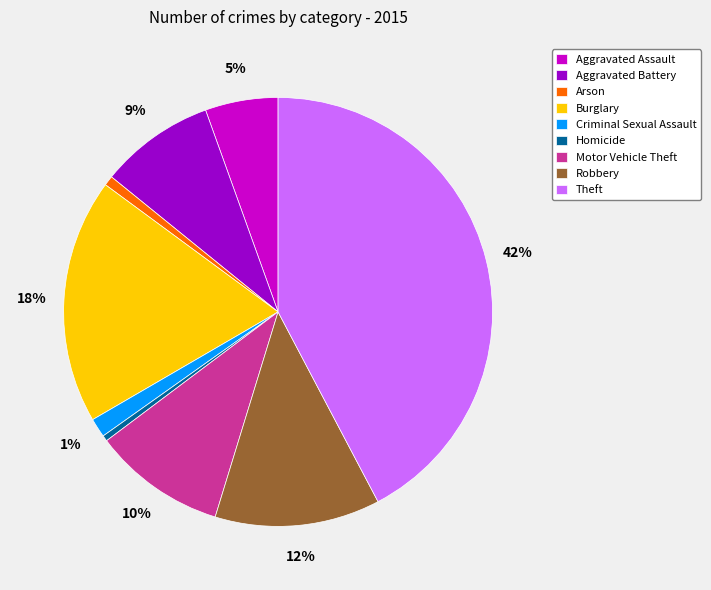

To the nearest percent, what is the combined percentage of Aggravated Battery and Aggravated Assault?

14%